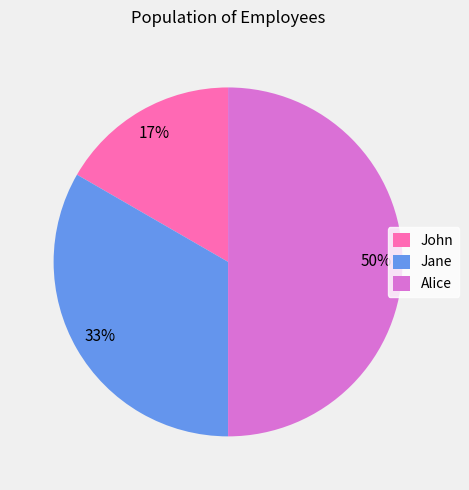

The Alice slice represents 50% of the pie. True or false?

True